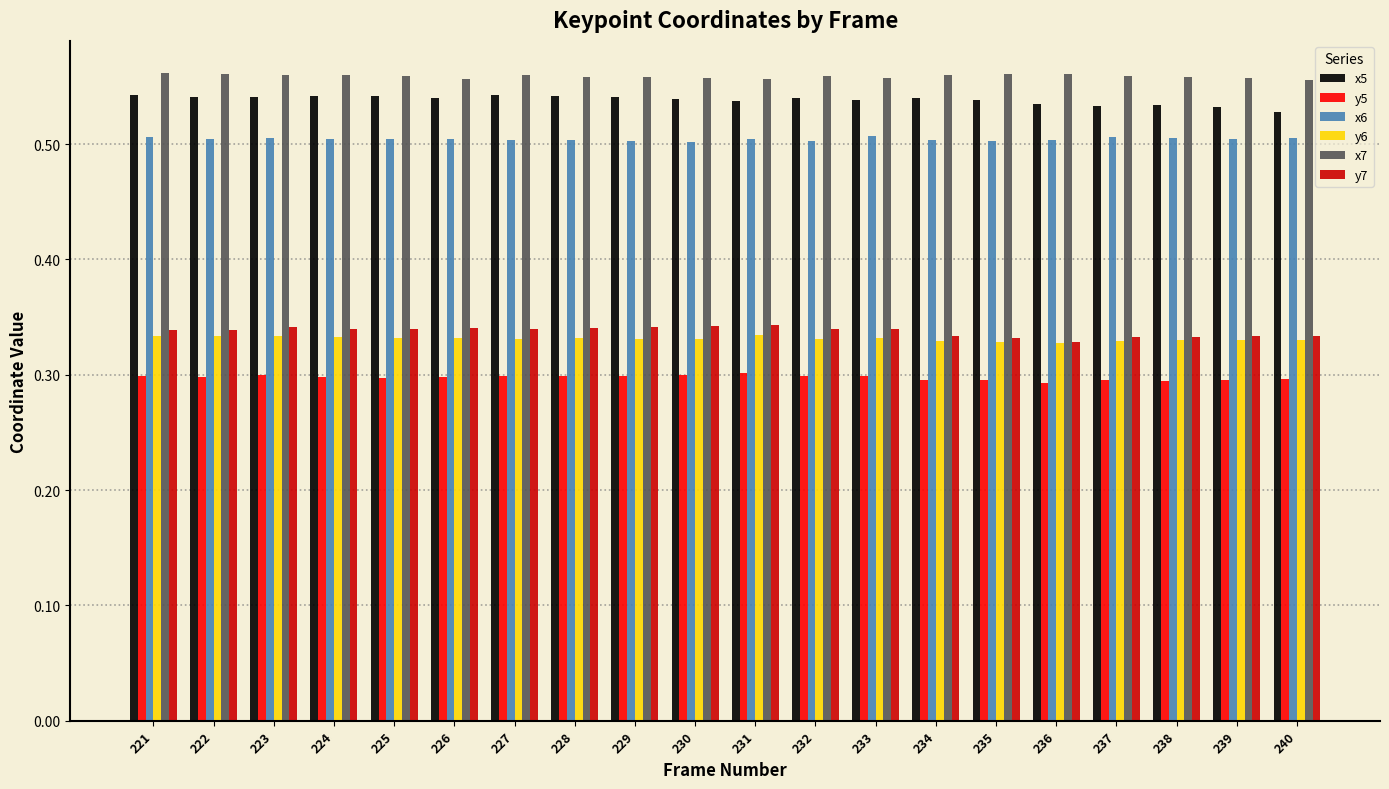

How many bars are there in total?

120